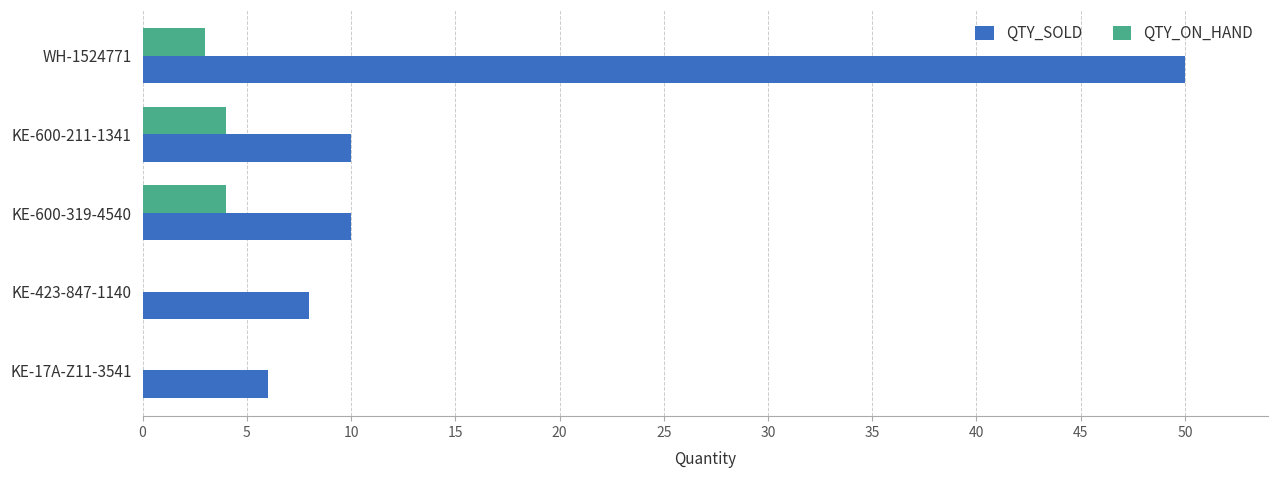

What is the sum of the QTY_ON_HAND values at KE-600-211-1341 and KE-17A-Z11-3541?

4